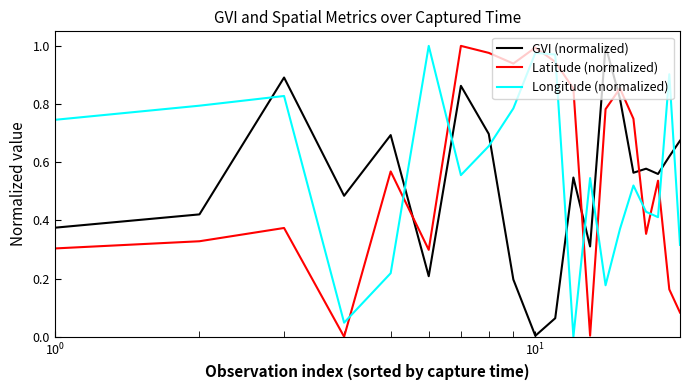

Which series ends up on top after the final intersection of Latitude (normalized) and Longitude (normalized)?

Longitude (normalized)